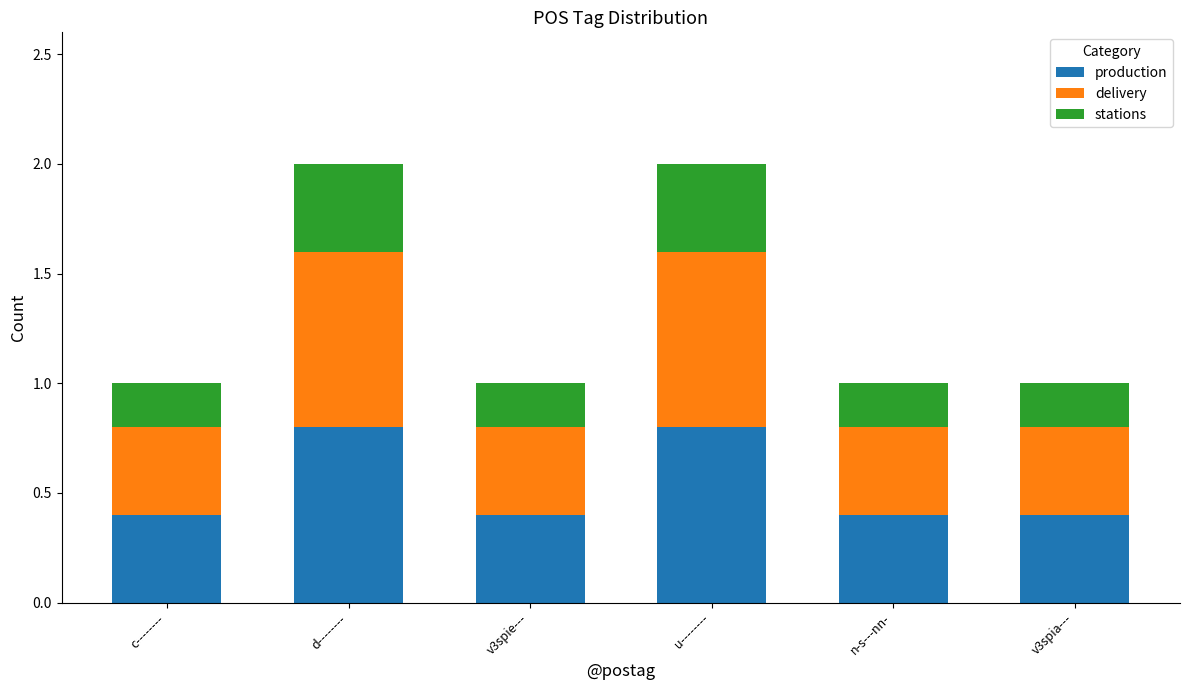

What is the total value across all series at n-s---nn-?

1.0